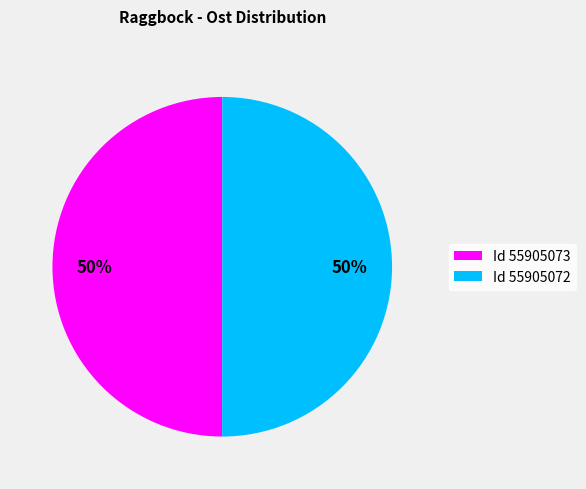

What is the ratio of the value at Id 55905072 to the value at Id 55905073?

1.0